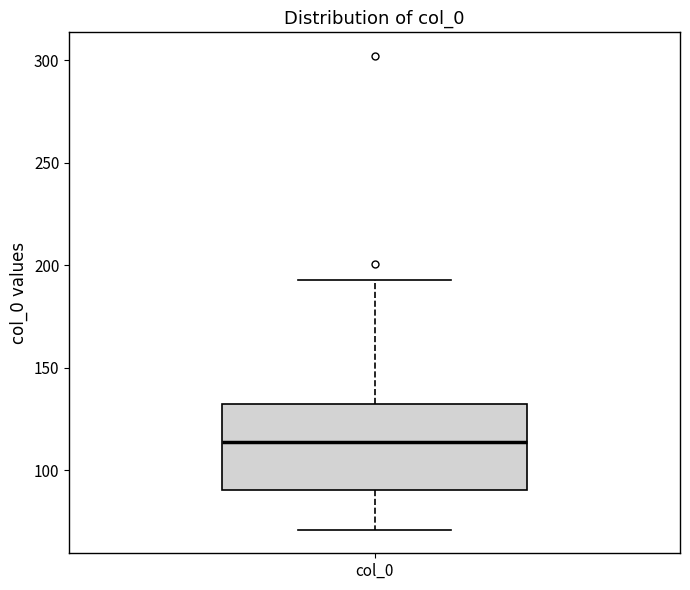

Transcribe this box plot: give where the median line is, the range the box spans, and where the two whiskers end, as read against the y-axis. The values are not printed on the chart, so give them approximately, as read against the axis.

median 115, box 90 to 135, whiskers 70 to 195